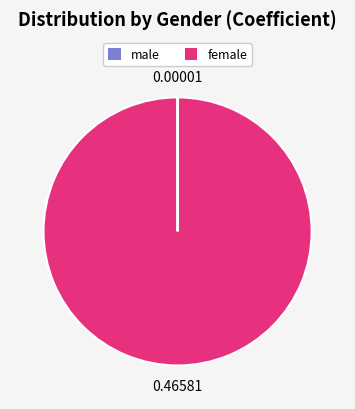

Does any single category account for the majority?

Yes